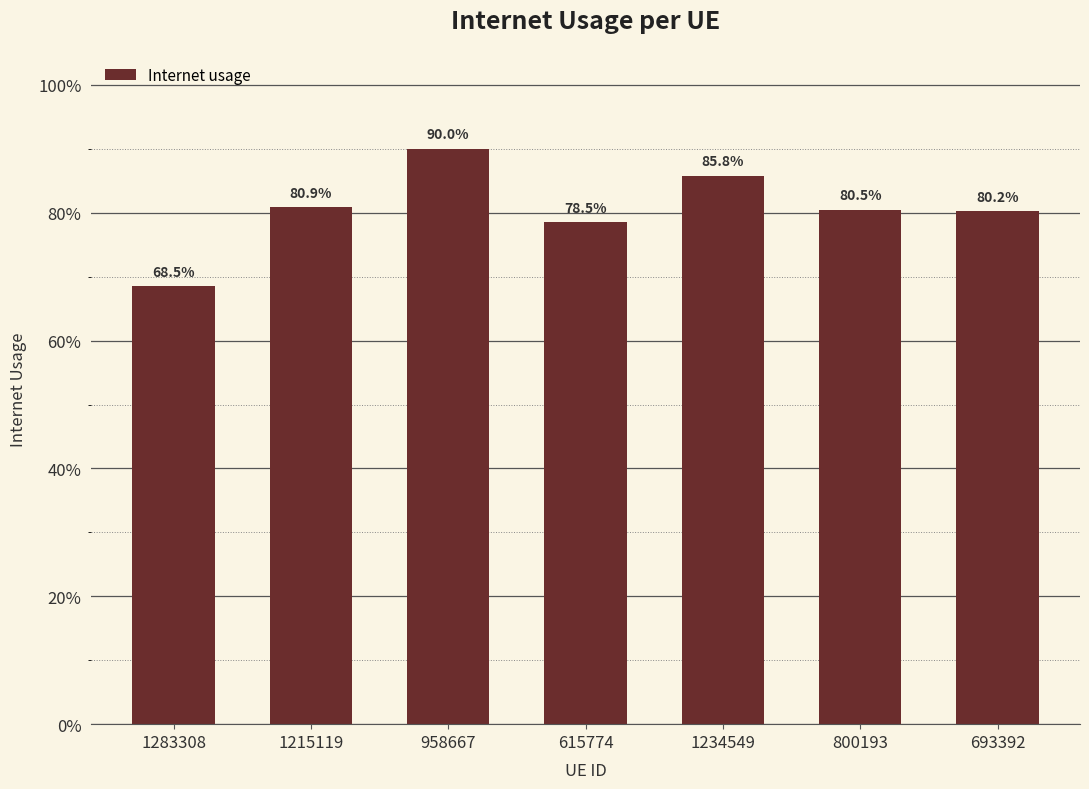

Reading left to right, extract all data points from this chart.

1283308=0.7	1215119=0.8	958667=0.9	615774=0.8	1234549=0.9	800193=0.8	693392=0.8